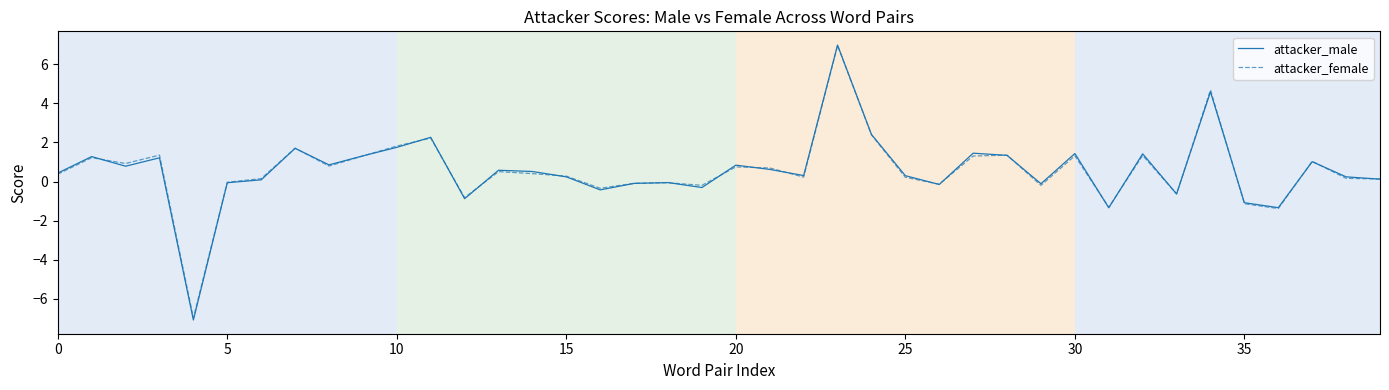

What is the average value of the attacker_female series?

0.6